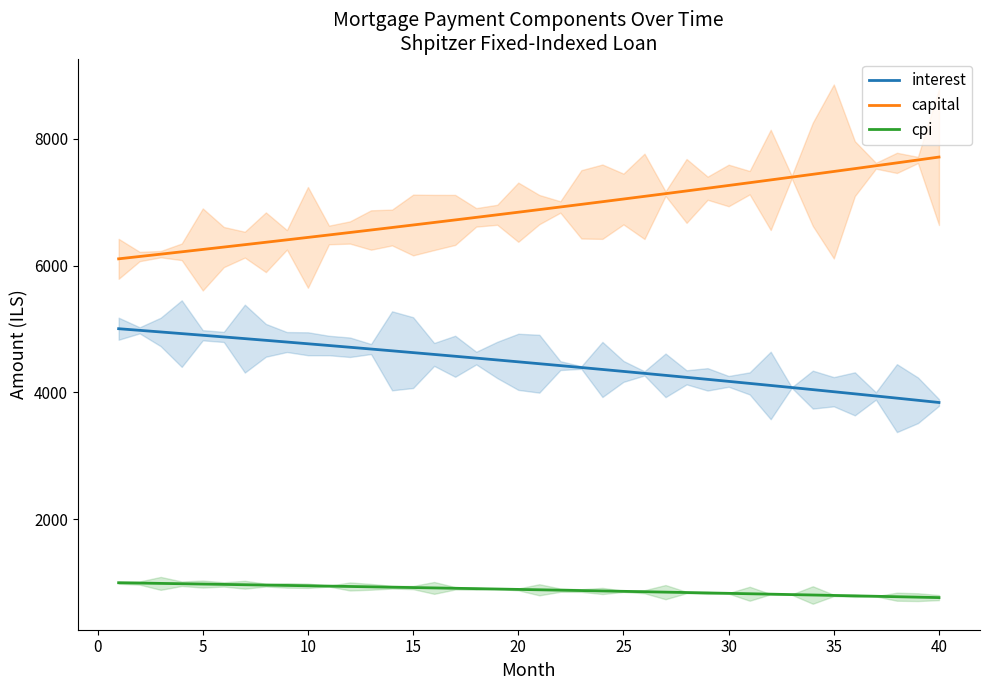

What is the average value of the capital series?

6881.0